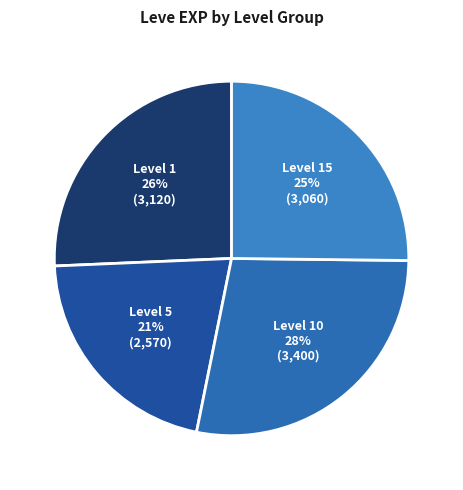

How many slices are in this pie chart?

4